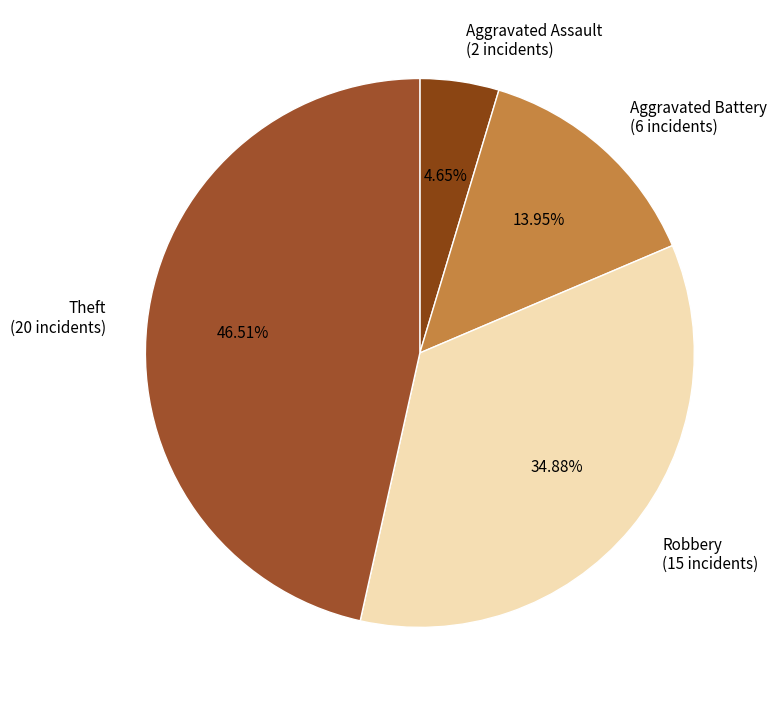

Combined, what portion of the pie is Aggravated Battery and Aggravated Assault?

18.6%